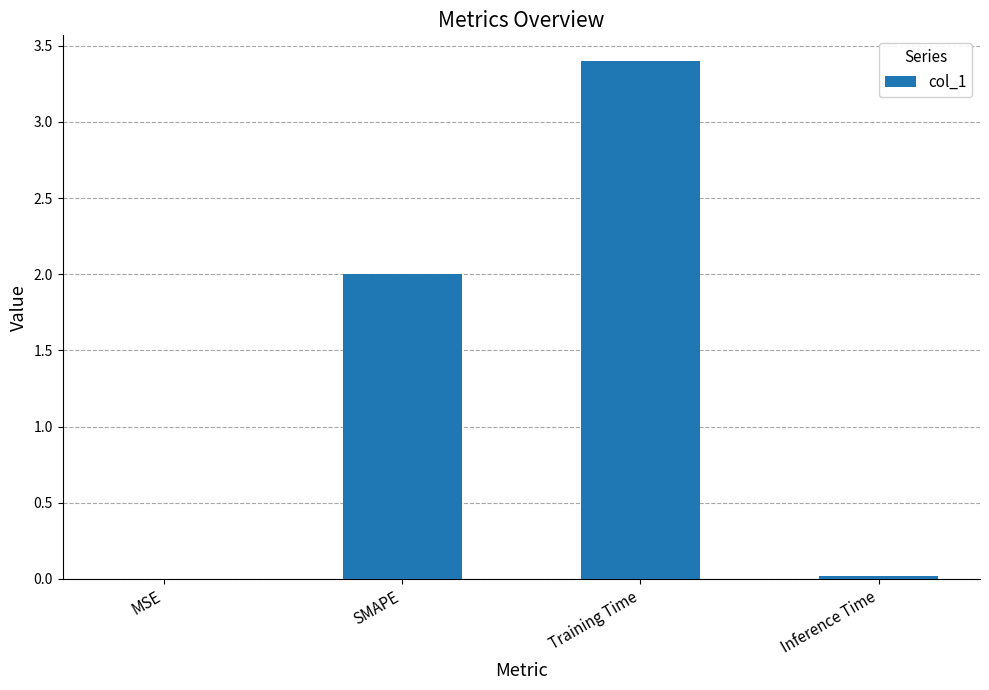

What is the change in value from MSE to Training Time?

+3.4